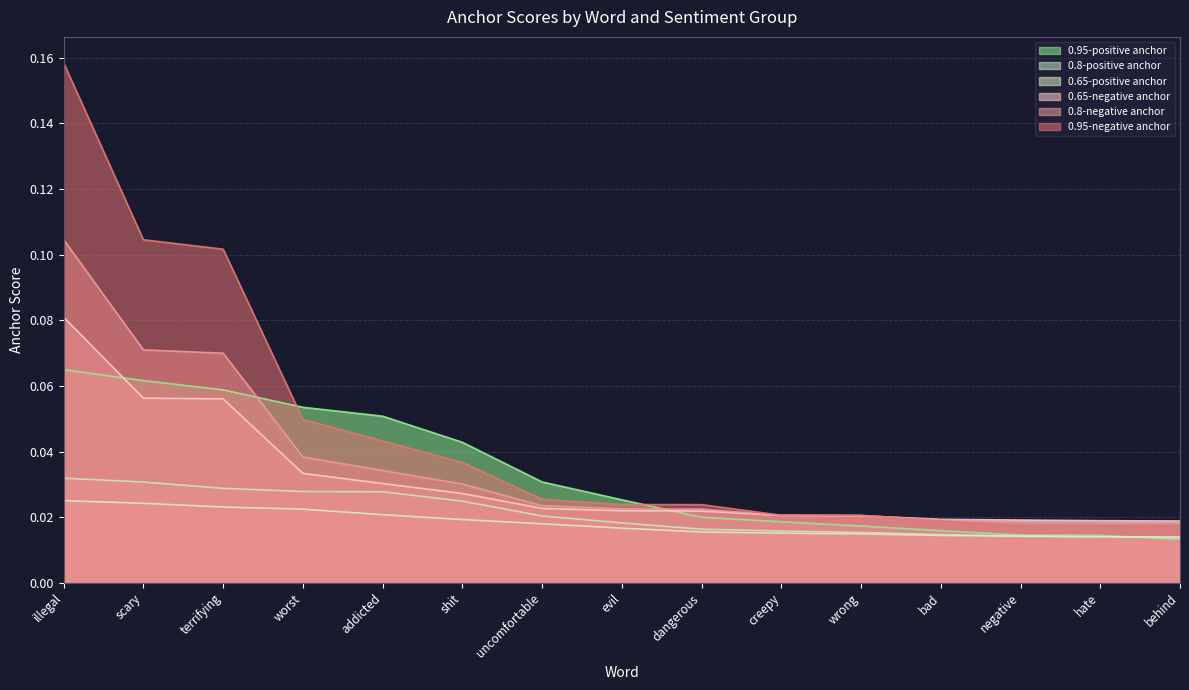

Reading left to right, list all the values displayed in this chart.

0.95-positive anchor: illegal=0.1	scary=0.1	terrifying=0.1	worst=0.1	addicted=0.1	shit=0.0	uncomfortable=0.0	evil=0.0	dangerous=0.0	creepy=0.0	wrong=0.0	bad=0.0	negative=0.0	hate=0.0	behind=0.0
0.8-positive anchor: illegal=0.0	scary=0.0	terrifying=0.0	worst=0.0	addicted=0.0	shit=0.0	uncomfortable=0.0	evil=0.0	dangerous=0.0	creepy=0.0	wrong=0.0	bad=0.0	negative=0.0	hate=0.0	behind=0.0
0.65-positive anchor: illegal=0.0	scary=0.0	terrifying=0.0	worst=0.0	addicted=0.0	shit=0.0	uncomfortable=0.0	evil=0.0	dangerous=0.0	creepy=0.0	wrong=0.0	bad=0.0	negative=0.0	hate=0.0	behind=0.0
0.95-negative anchor: illegal=0.2	scary=0.1	terrifying=0.1	worst=0.0	addicted=0.0	shit=0.0	uncomfortable=0.0	evil=0.0	dangerous=0.0	creepy=0.0	wrong=0.0	bad=0.0	negative=0.0	hate=0.0	behind=0.0
0.8-negative anchor: illegal=0.1	scary=0.1	terrifying=0.1	worst=0.0	addicted=0.0	shit=0.0	uncomfortable=0.0	evil=0.0	dangerous=0.0	creepy=0.0	wrong=0.0	bad=0.0	negative=0.0	hate=0.0	behind=0.0
0.65-negative anchor: illegal=0.1	scary=0.1	terrifying=0.1	worst=0.0	addicted=0.0	shit=0.0	uncomfortable=0.0	evil=0.0	dangerous=0.0	creepy=0.0	wrong=0.0	bad=0.0	negative=0.0	hate=0.0	behind=0.0